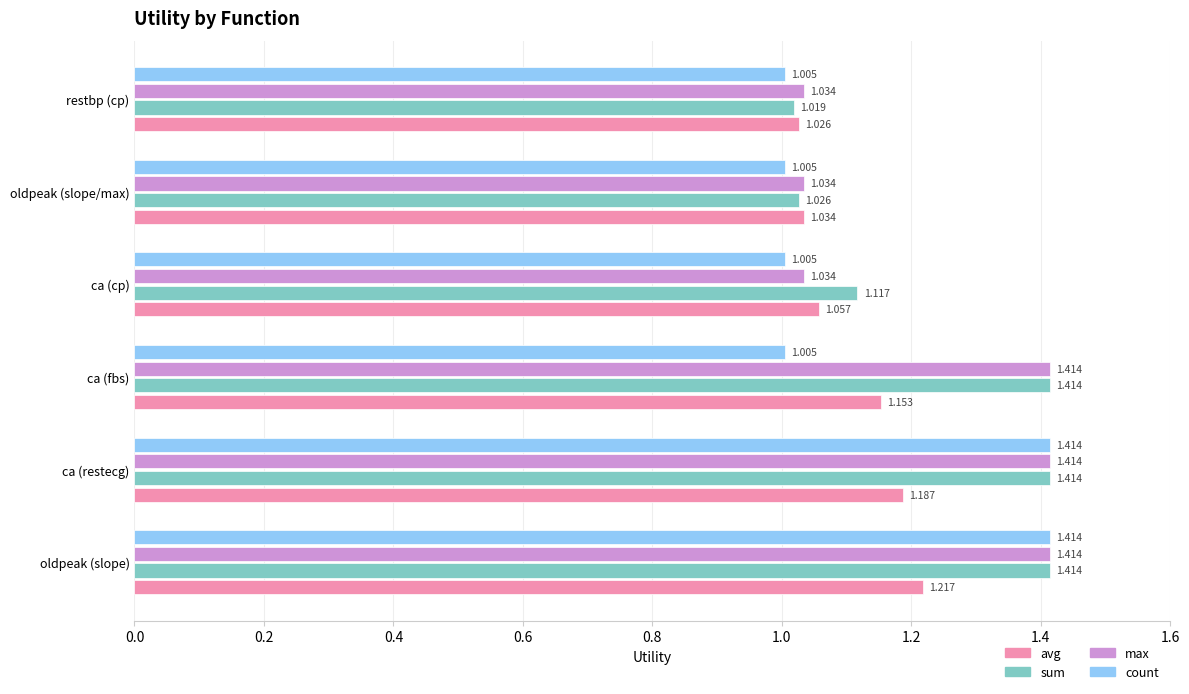

Is the value of max at ca (fbs) greater than the value of count at restbp (cp)?

Yes